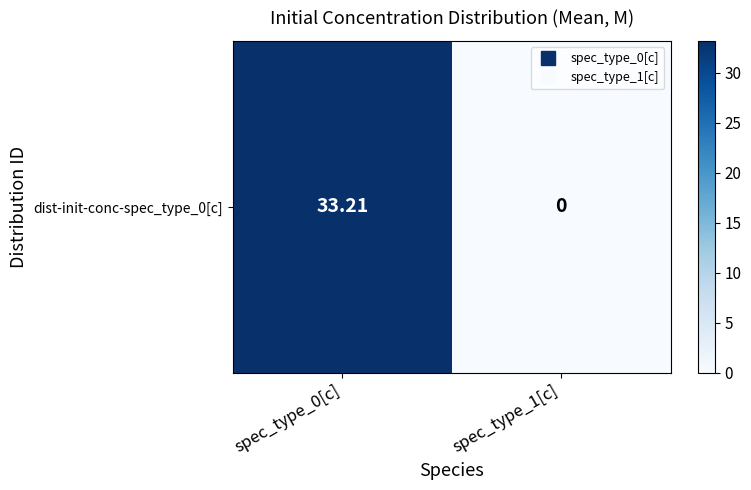

How many distinct data groups are displayed?

1